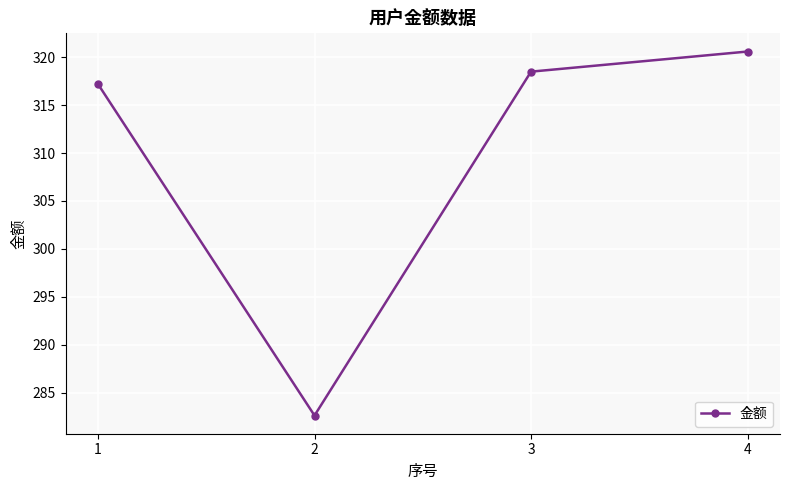

How many data points does each series have?

4